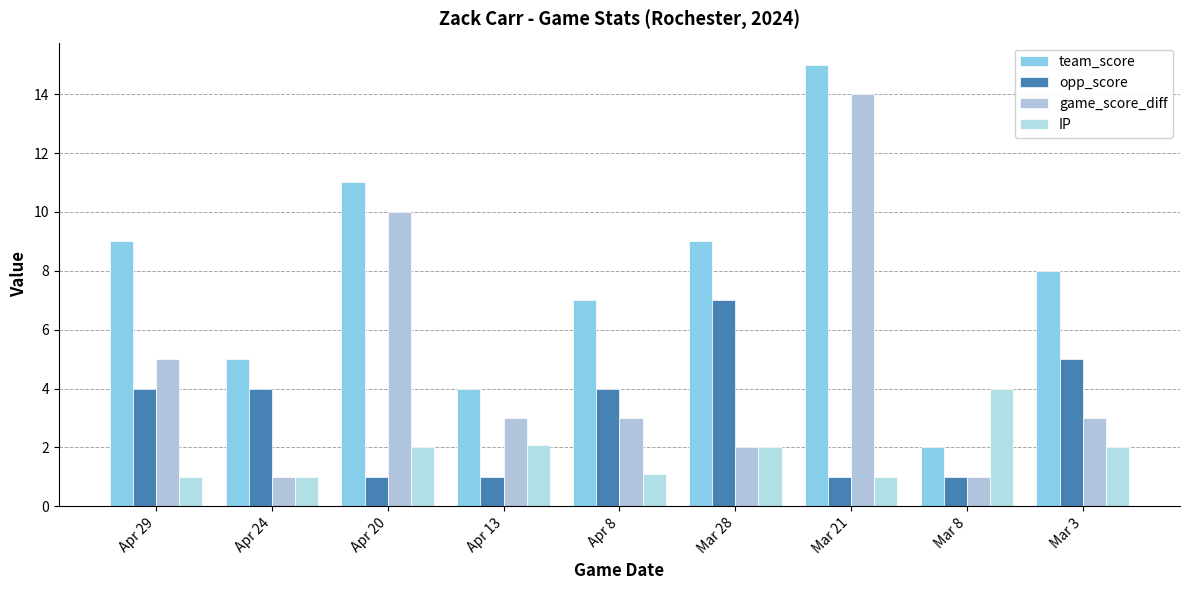

What is the difference between the team_score values at Mar 21 and Apr 8?

8.0